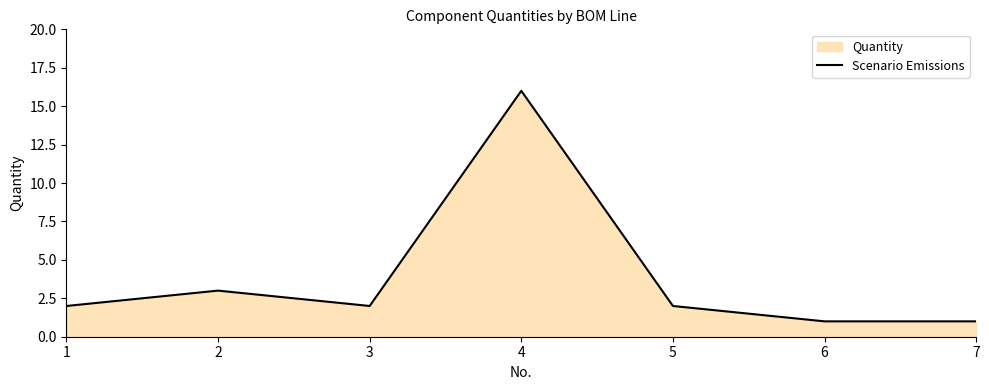

What is the minimum value shown in the chart?

1